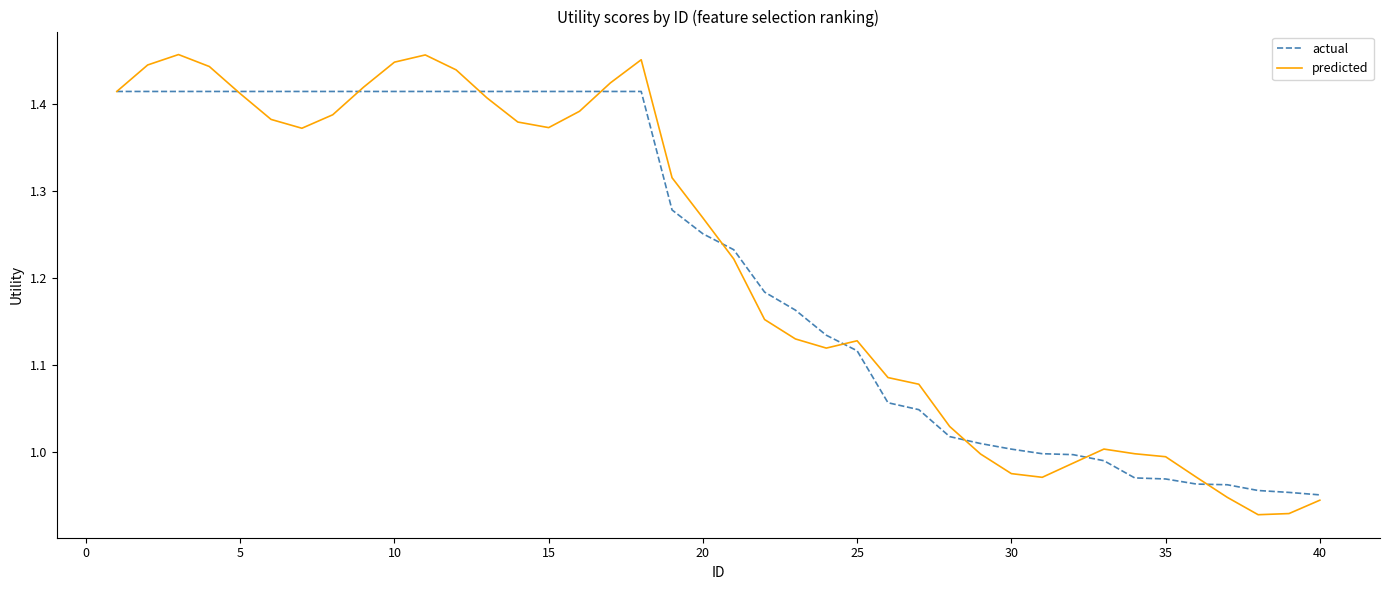

List the series in order of their peak value, highest first.

predicted, actual